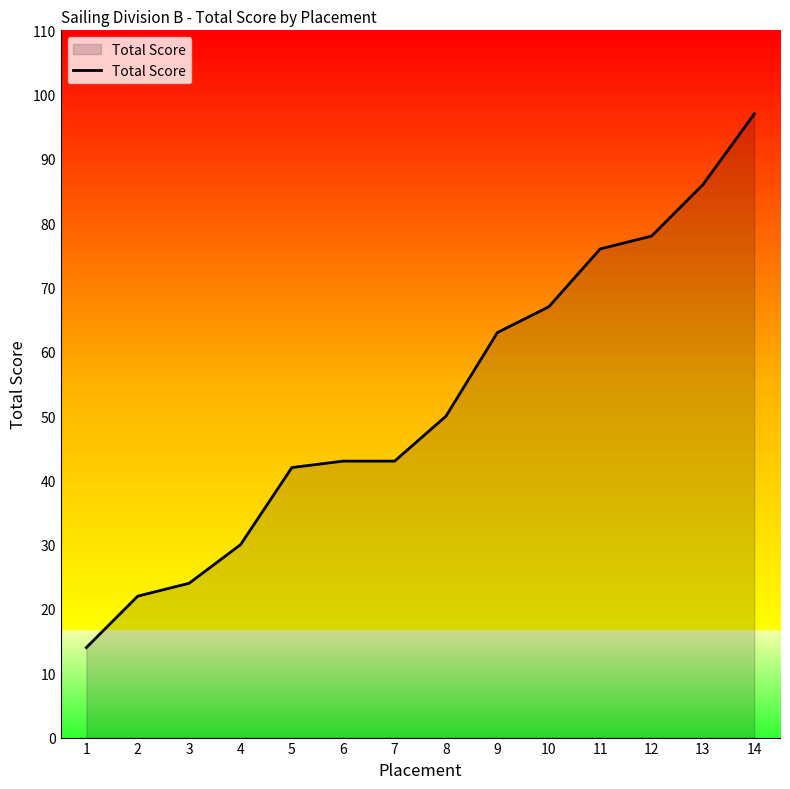

What is the sum of all values?

735